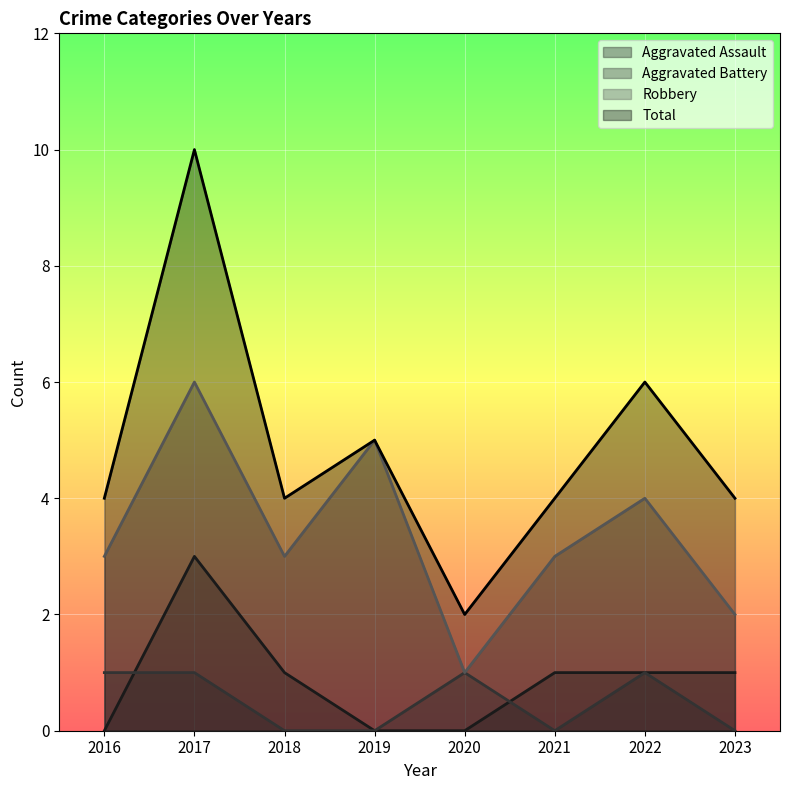

Count the Aggravated Assault values in the range 0 to 1.

7